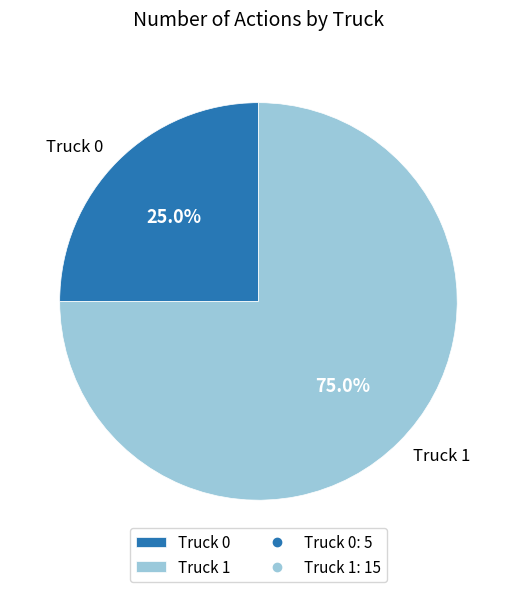

What percentage is the Truck 1 slice, to the nearest percent?

75%